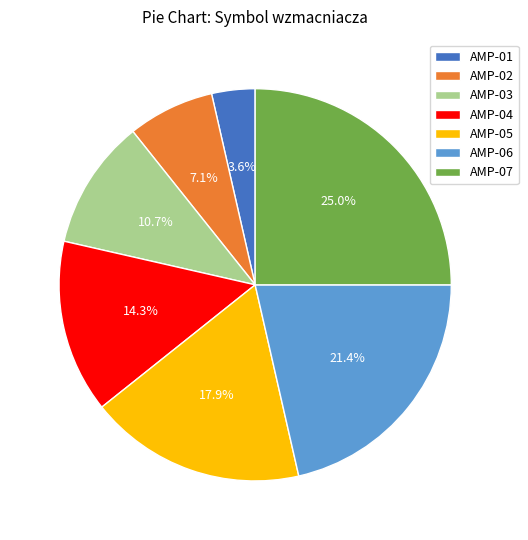

Is it true that AMP-05 is 9% of the pie?

False